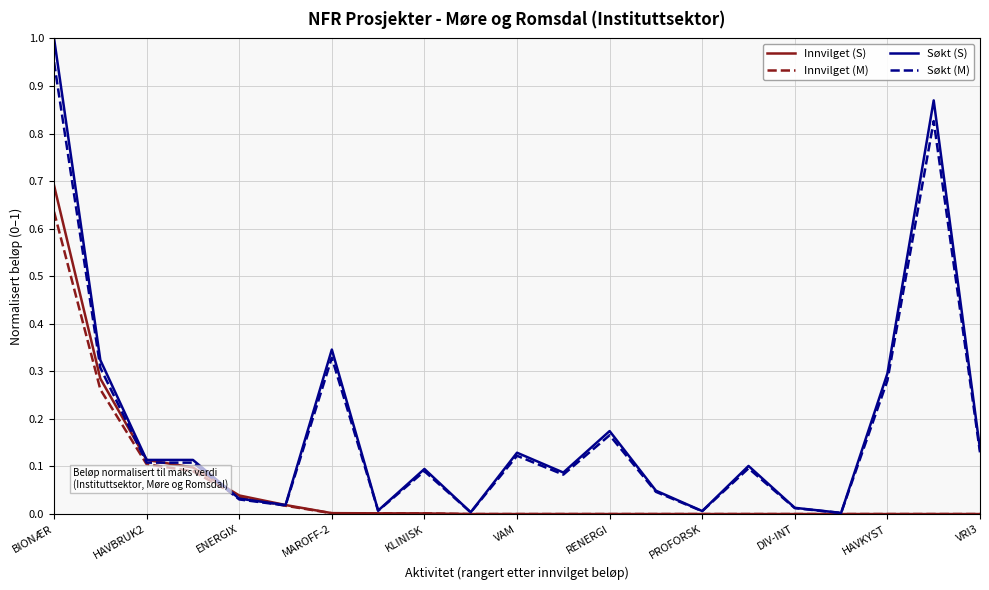

Count the number of data series in this chart.

4